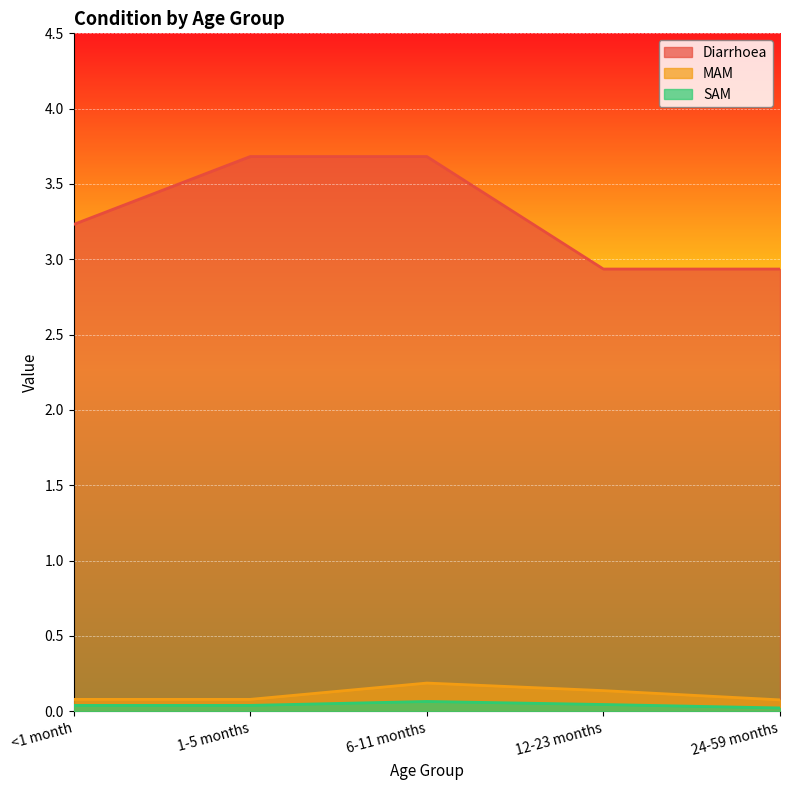

The MAM series shows 0.1 at 24-59 months. True or false?

False